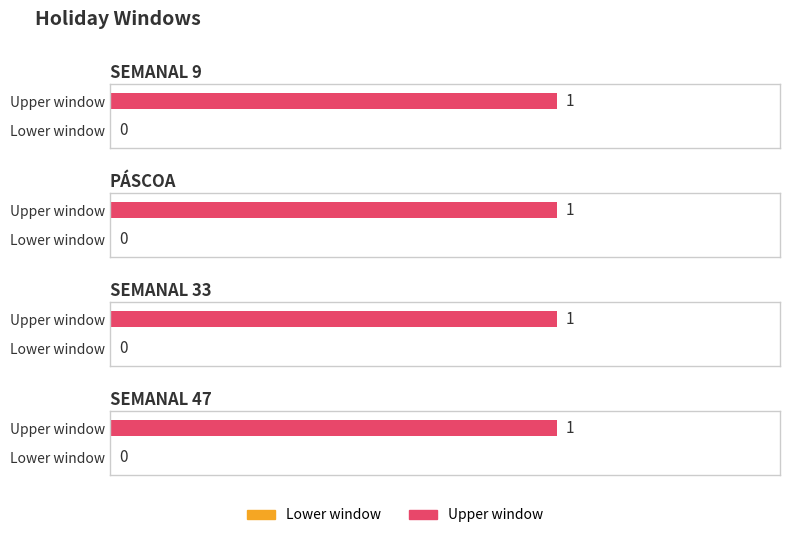

Rank the series by their average value, from highest to lowest.

upper_window, lower_window